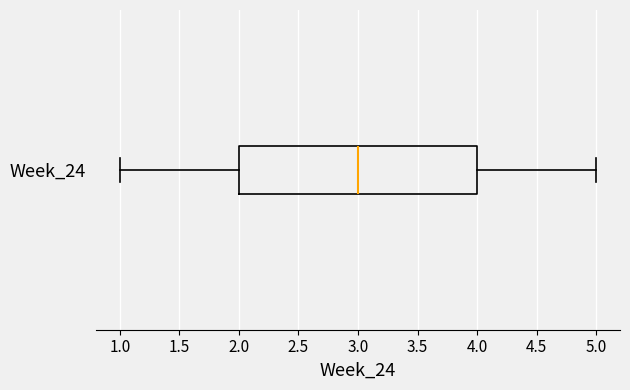

Read this box plot against the x-axis: the position of the median line, the range covered by the box, and the ends of both whiskers. The values are not printed on the chart, so give them approximately, as read against the axis.

median 3, box 2 to 4, whiskers 1 to 5